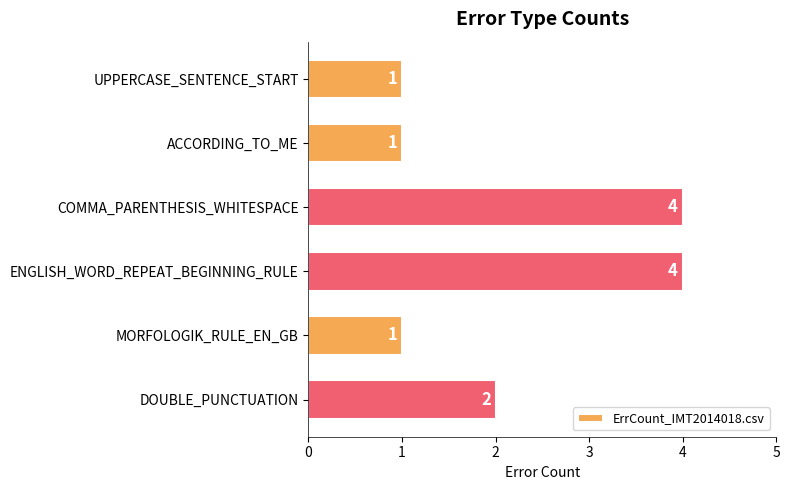

Count the values in the range 1 to 4.

6